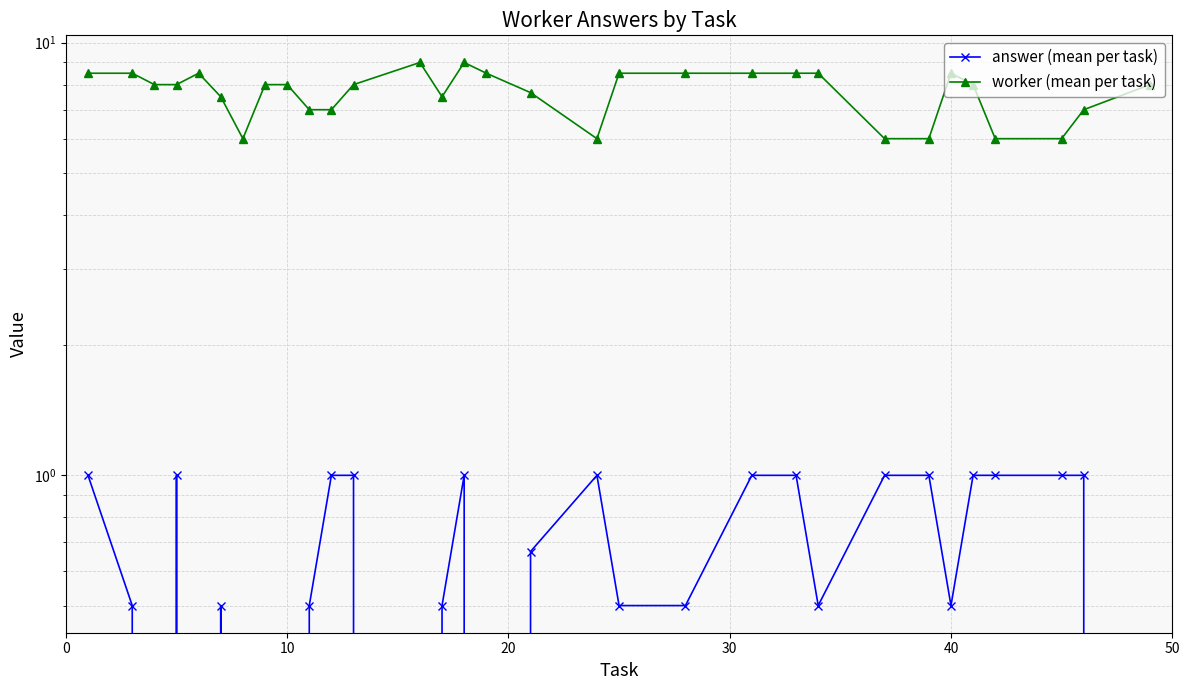

What is the highest value of the worker (mean per task) series?

9.0